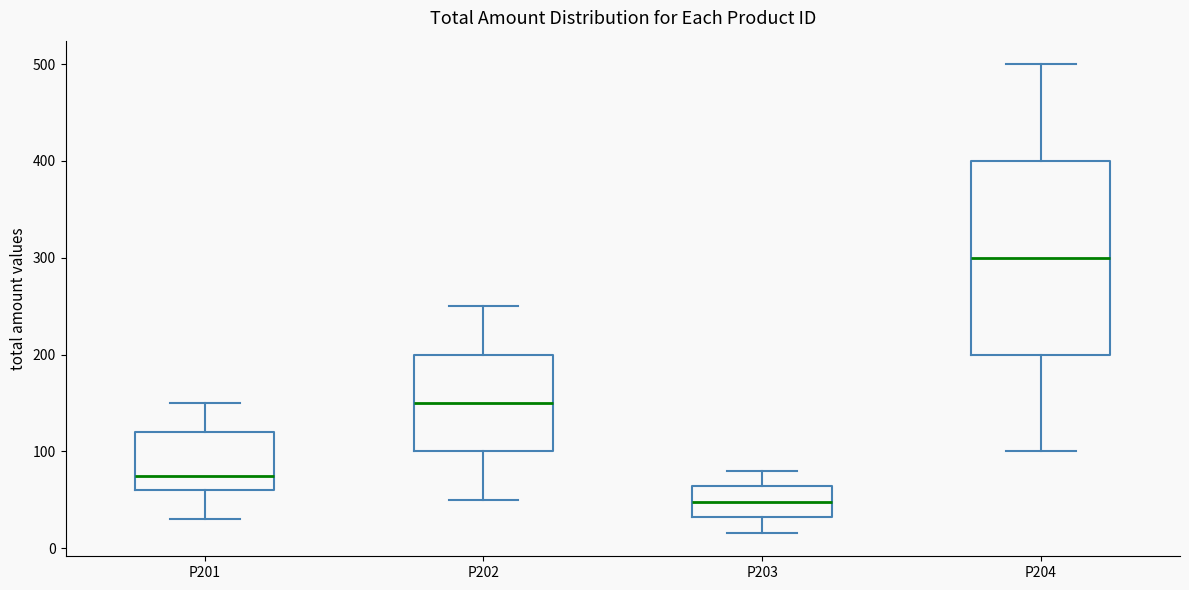

Which box has the highest median line?

P204